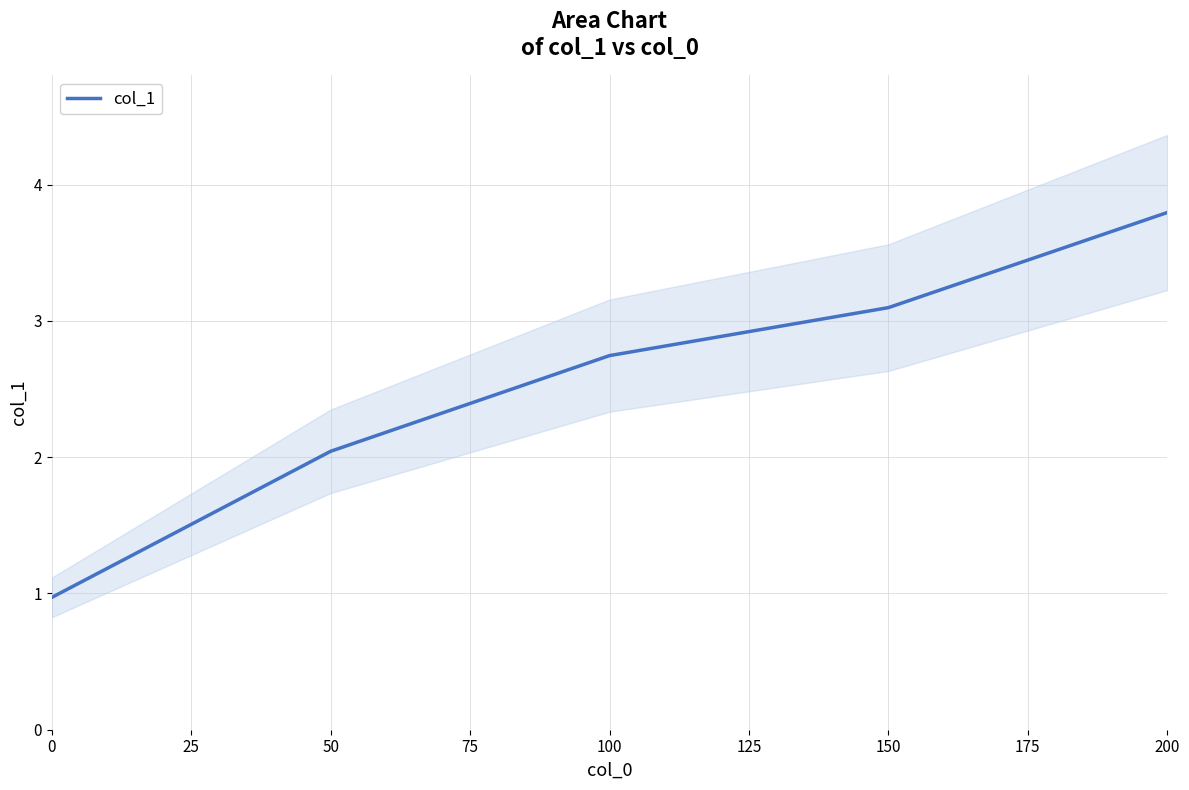

True or false: the data shows 0.6 at 0.

False